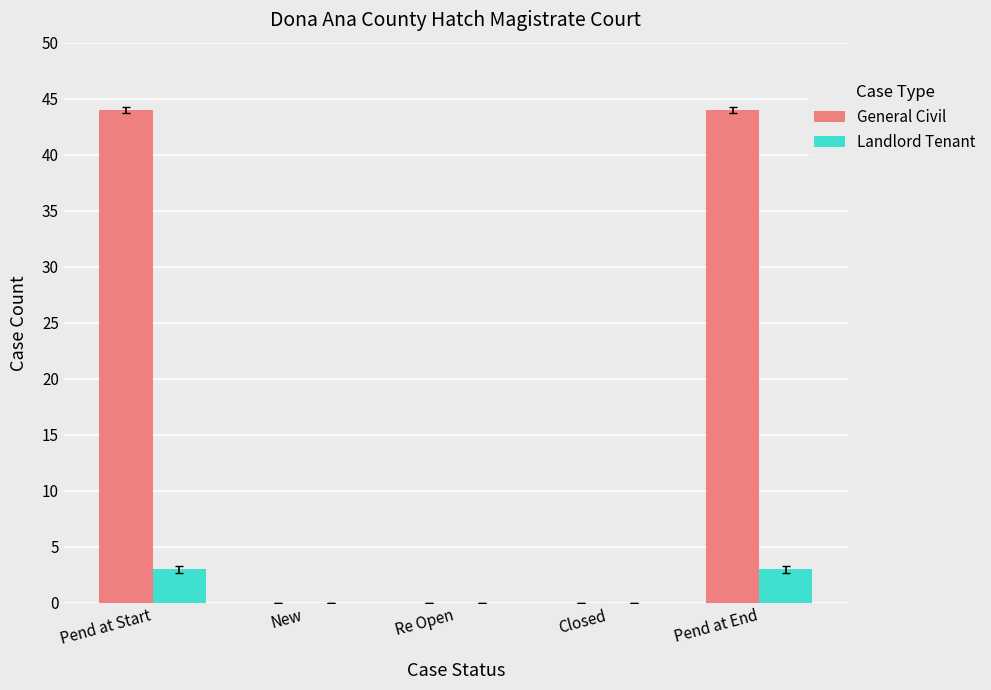

The value of General Civil at New is -17. True or false?

False